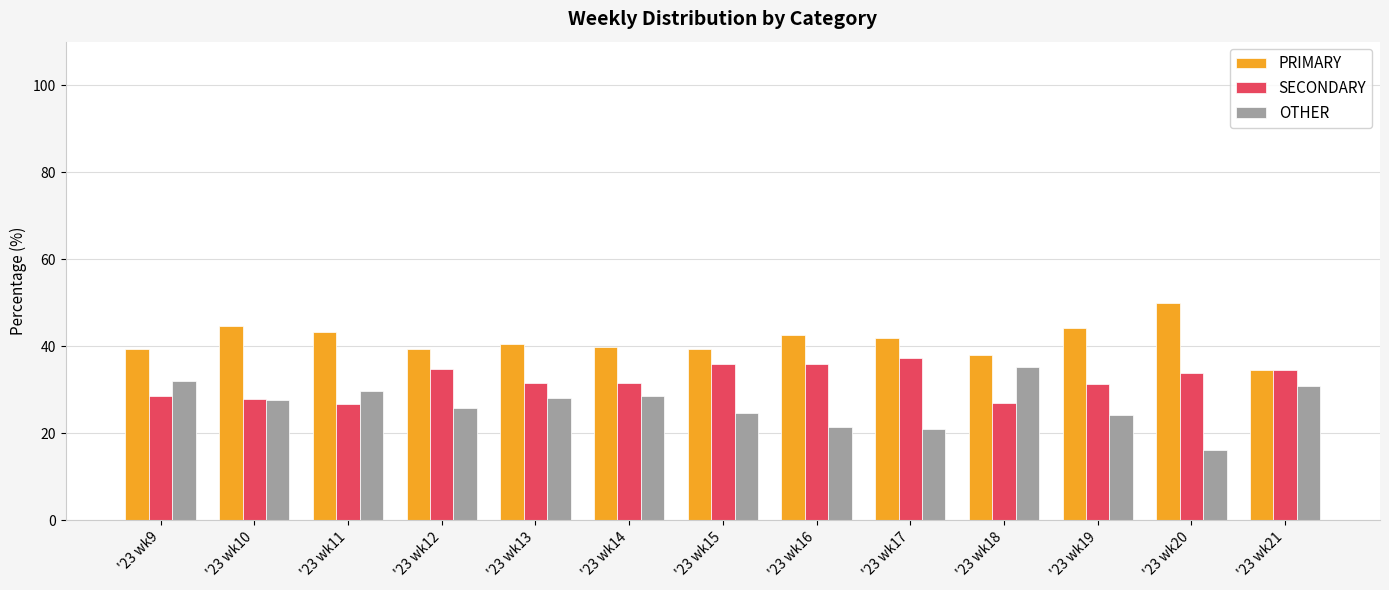

The SECONDARY series shows 51.2 at '23 wk19. True or false?

False